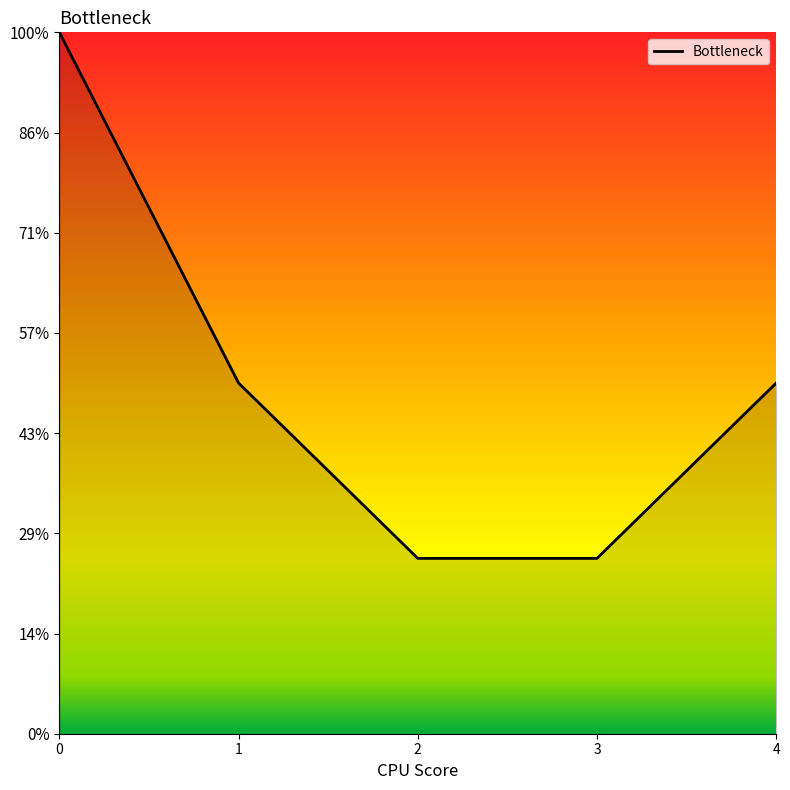

Does the chart display data point markers on the line(s)?

No